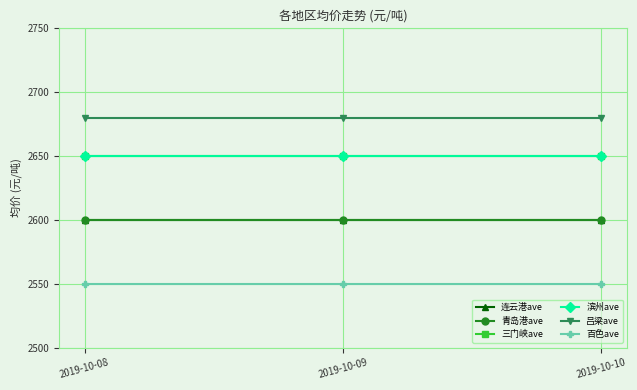

Does the chart have visible grid lines?

Yes